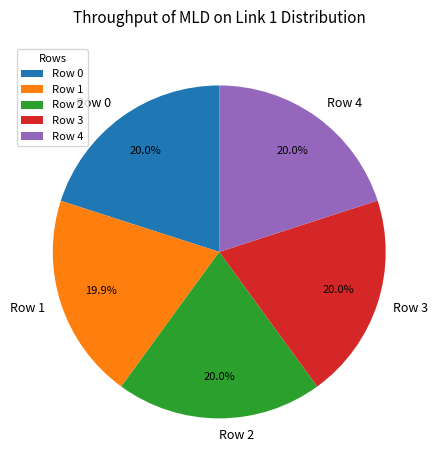

Does any single category account for the majority?

No